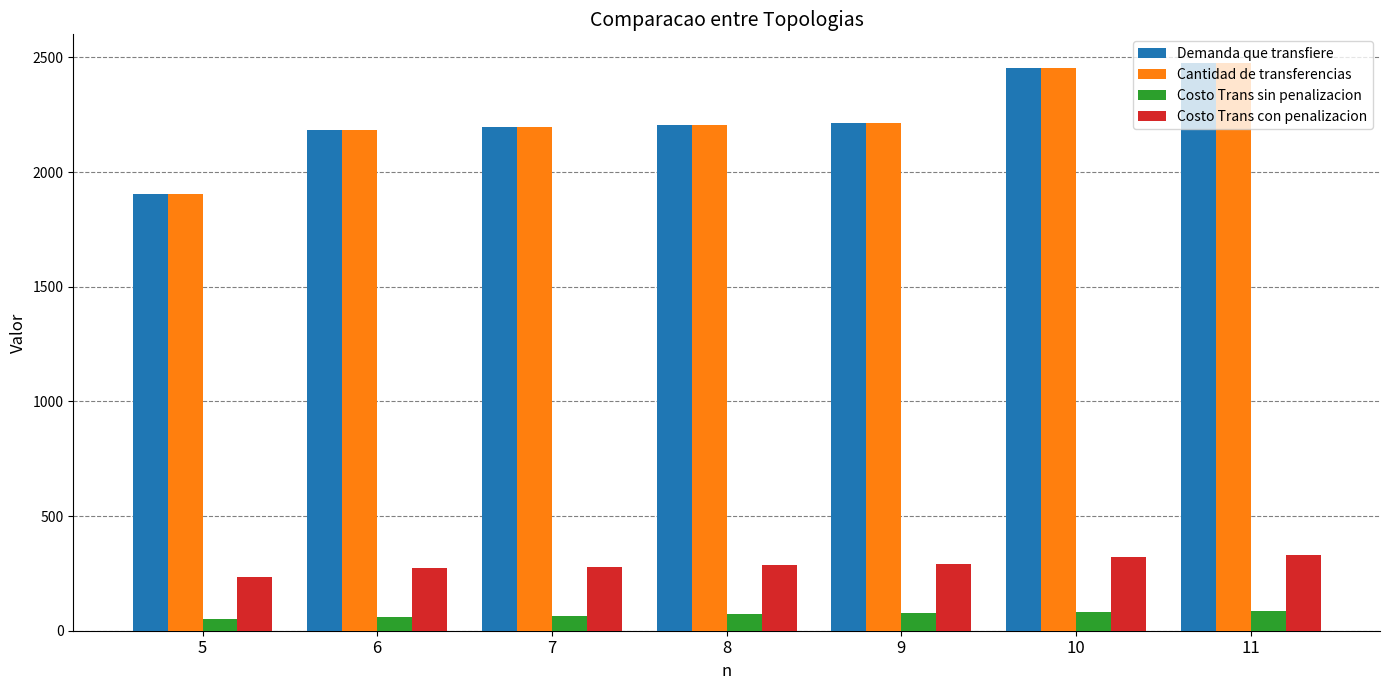

What is the maximum value shown in the chart?

2476.8